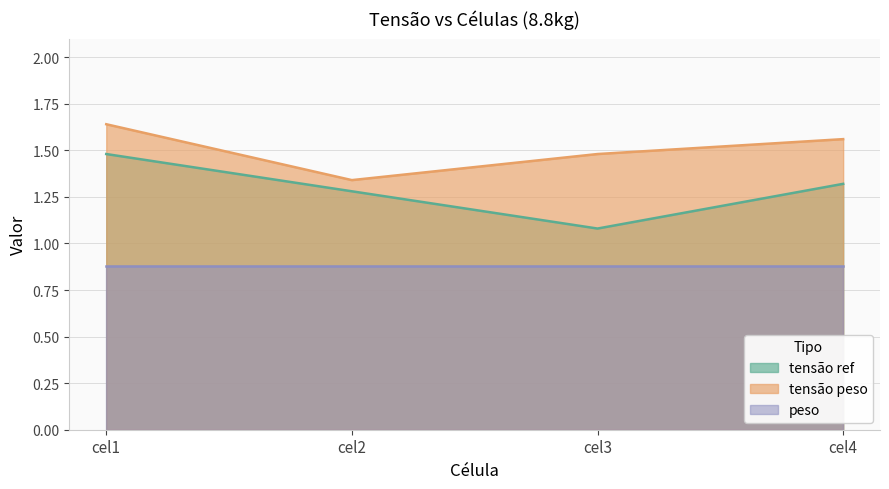

At which label is tensão peso closest to 1?

cel2